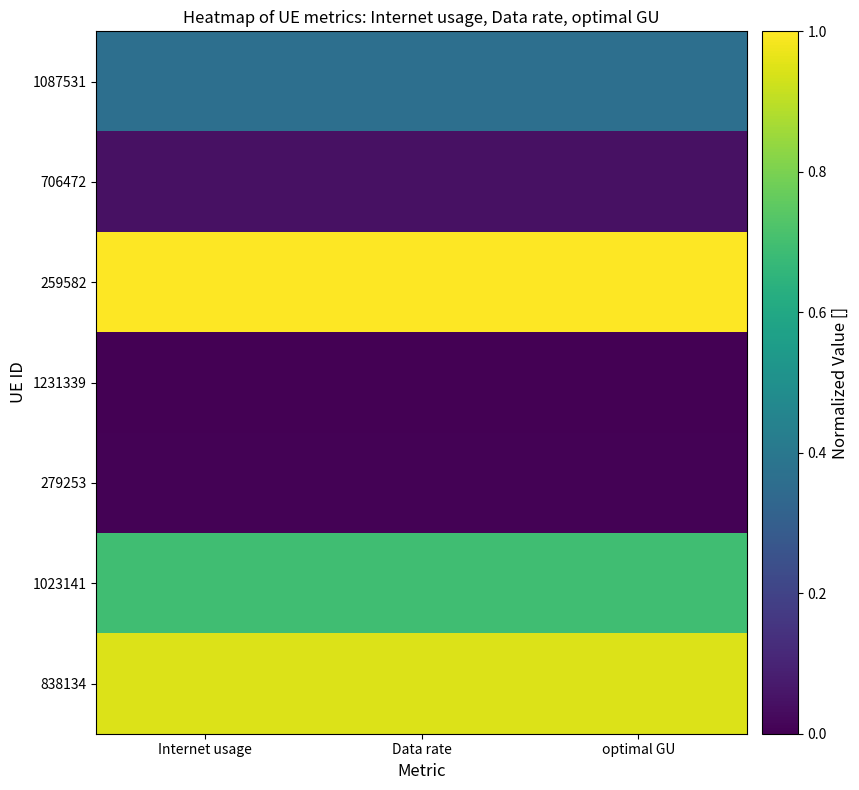

What is the greatest value displayed?

1.0